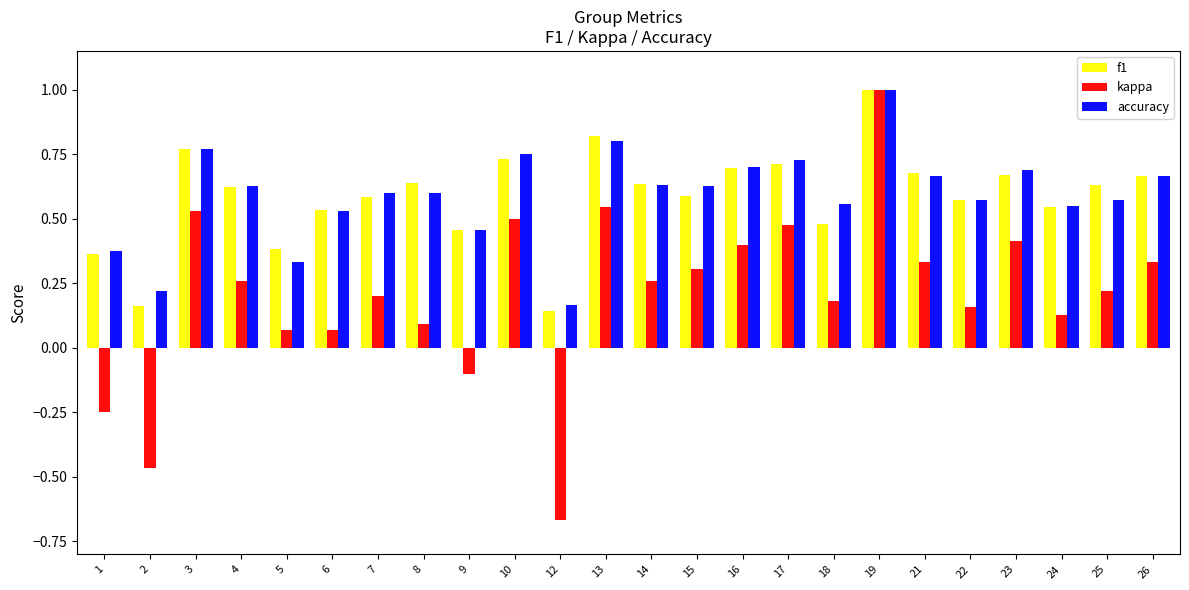

What is the difference between the second highest and second lowest values in the kappa series?

1.0